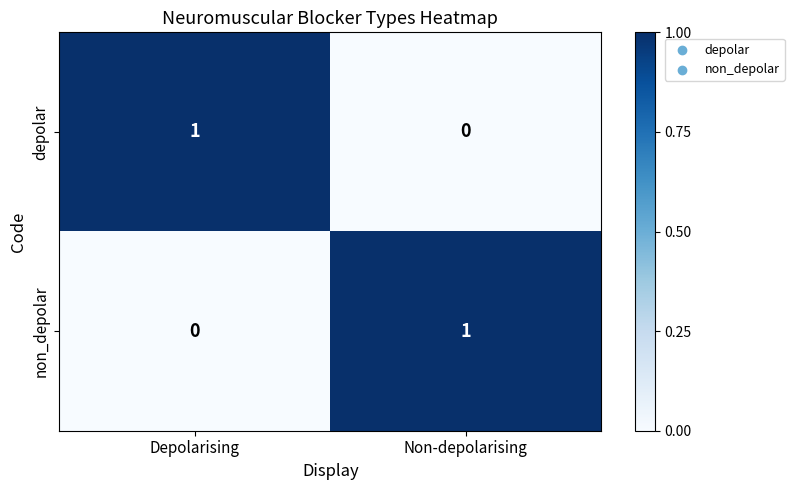

Is the value of depolar at Depolarising greater than the value of non_depolar at Depolarising?

Yes